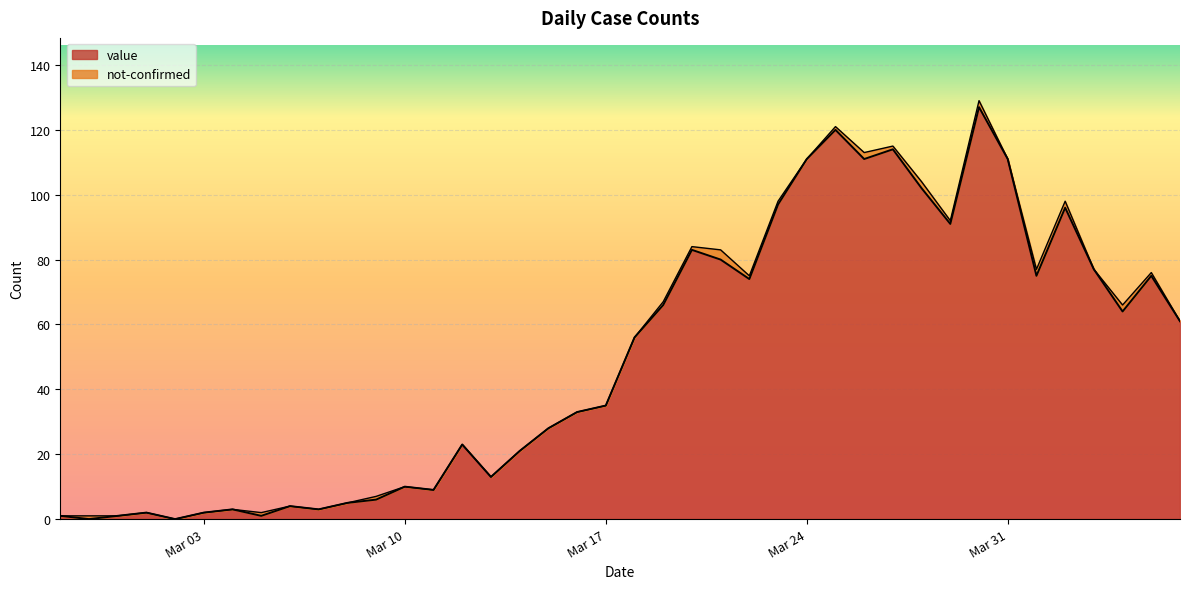

Between 2020-03-23 and 2020-03-02, which is larger?

2020-03-23